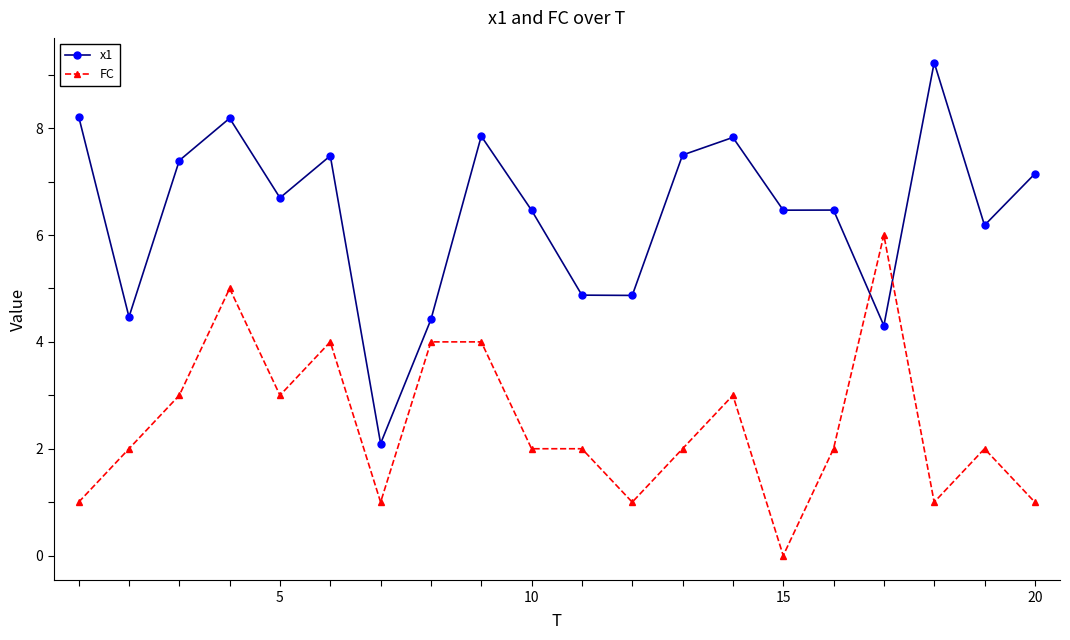

What is the average value of the FC series?

2.5